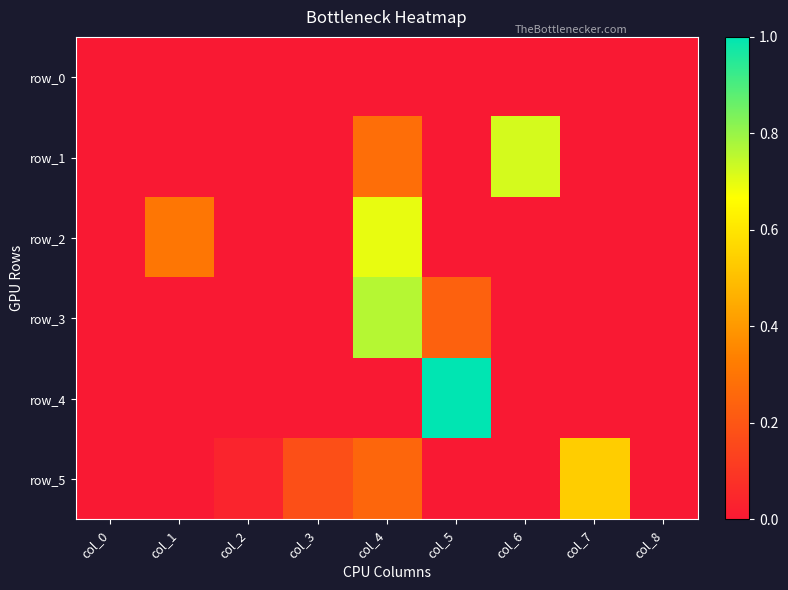

How many positive values does the row_5 series have?

8